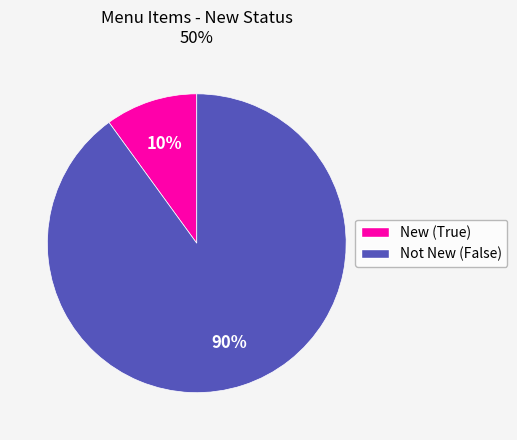

How many segments does this pie chart have?

2